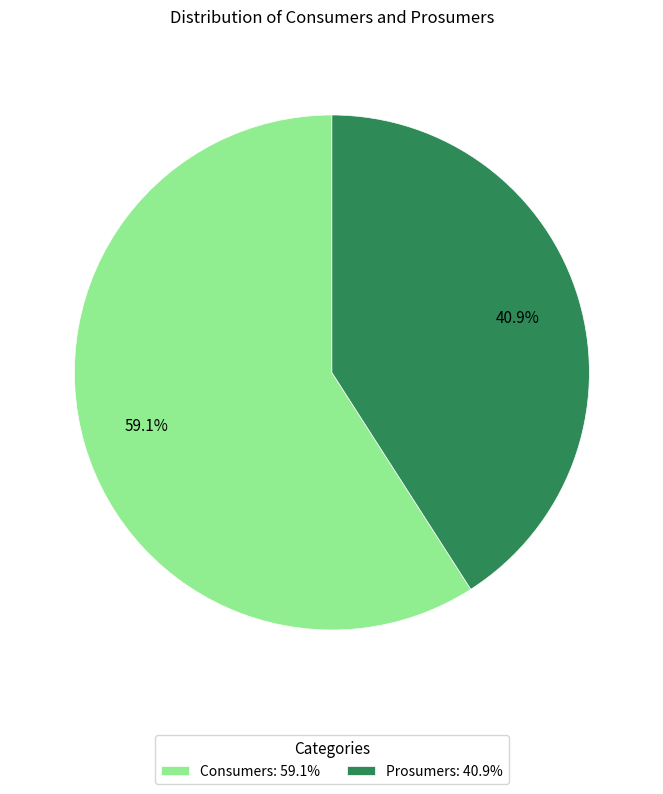

Combined, do Consumers and Prosumers account for over 50%?

Yes